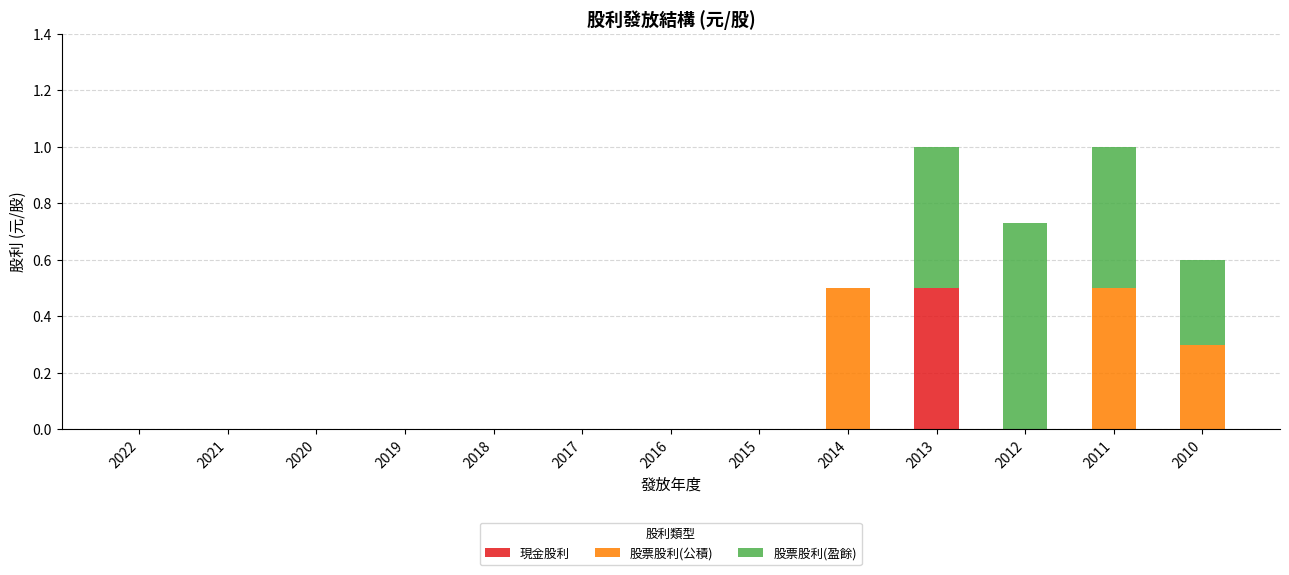

True or false: 現金股利 has a value of 0.0 at 2016.

True